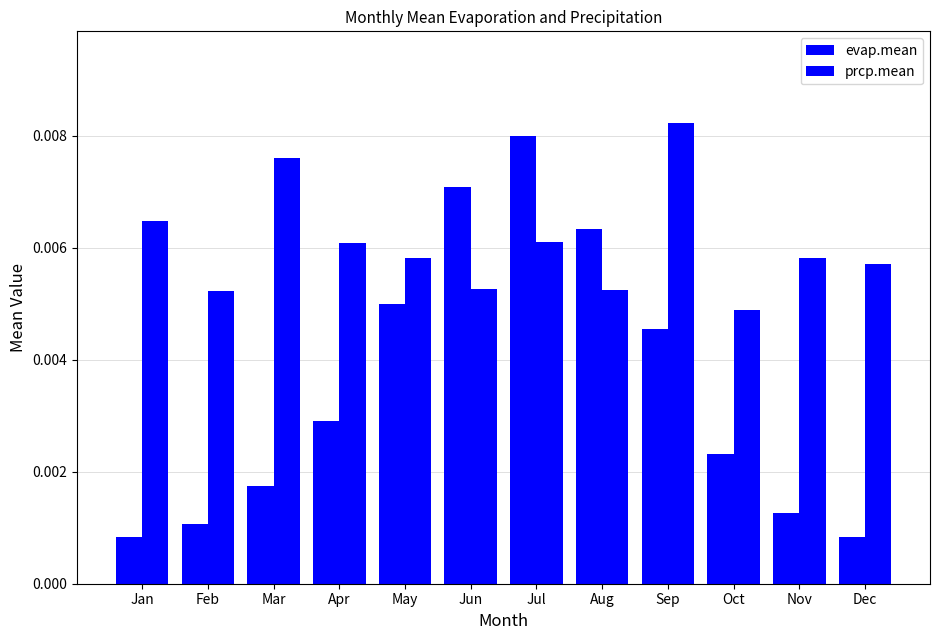

How many bars are there in total?

24